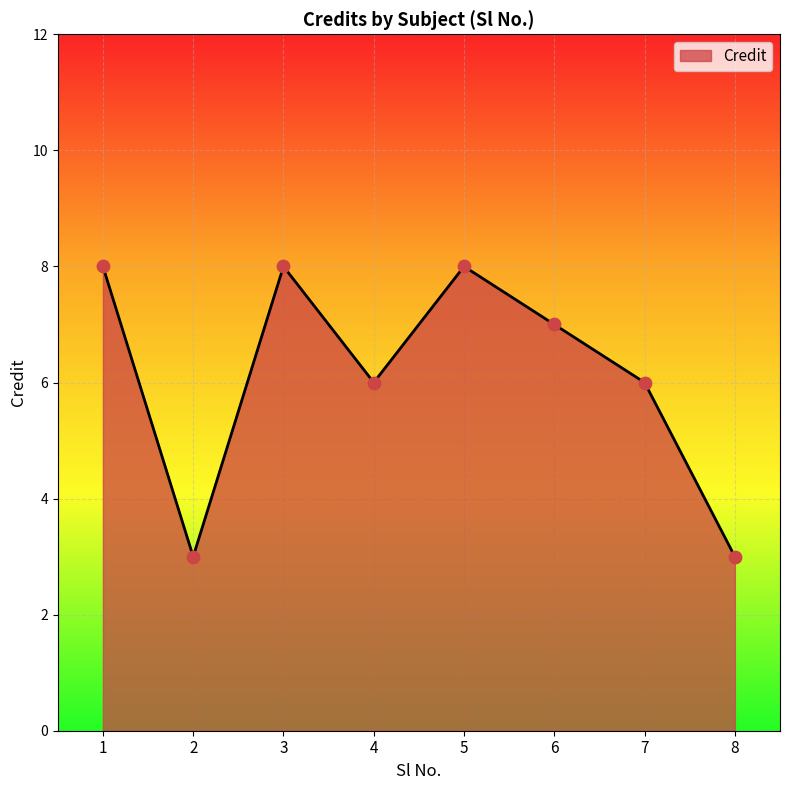

Which has a higher value, 7 or 3?

3